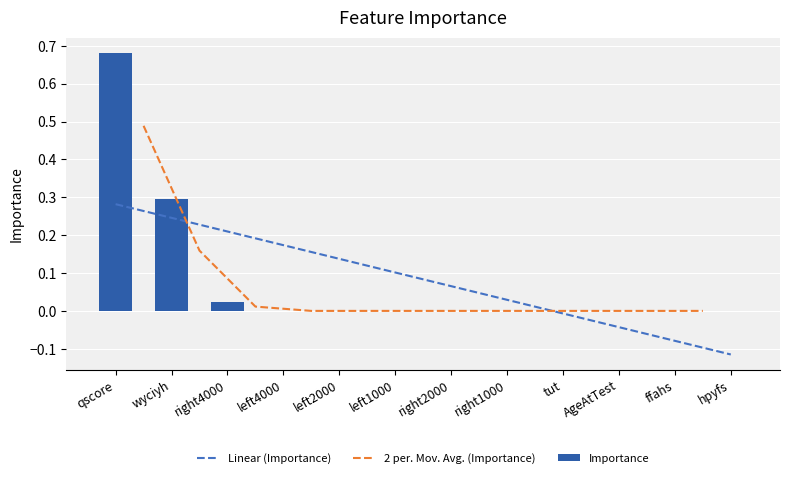

Reading right to left, transcribe all the data shown in this chart.

hpyfs=0.0	ffahs=0.0	AgeAtTest=0.0	tut=0.0	right1000=0.0	right2000=0.0	left1000=0.0	left2000=0.0	left4000=0.0	right4000=0.0	wyciyh=0.3	qscore=0.7